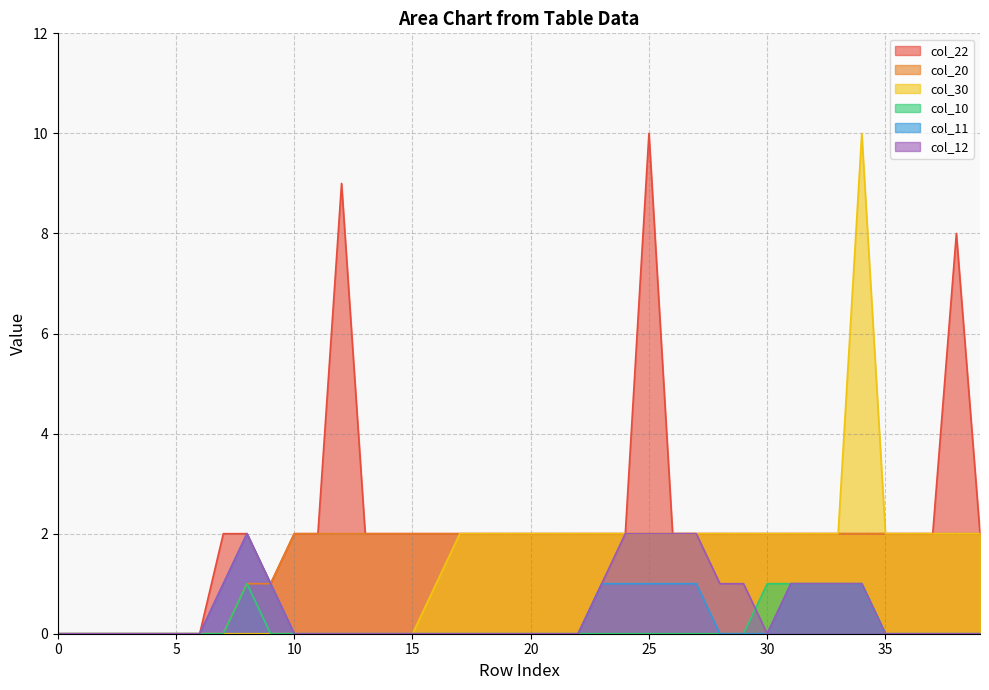

Reading left to right, extract all data points from this chart.

col_22: 0=0	1=0	2=0	3=0	4=0	5=0	6=0	7=2	8=2	9=1	10=2	11=2	12=9	13=2	14=2	15=2	16=2	17=2	18=2	19=2	20=2	21=2	22=2	23=2	24=2	25=10	26=2	27=2	28=2	29=2	30=2	31=2	32=2	33=2	34=2	35=2	36=2	37=2	38=8	39=2
col_20: 0=0	1=0	2=0	3=0	4=0	5=0	6=0	7=0	8=1	9=1	10=2	11=2	12=2	13=2	14=2	15=2	16=2	17=2	18=2	19=2	20=2	21=2	22=2	23=2	24=2	25=2	26=2	27=2	28=2	29=2	30=2	31=2	32=2	33=2	34=2	35=2	36=2	37=2	38=2	39=2
col_30: 0=0	1=0	2=0	3=0	4=0	5=0	6=0	7=0	8=0	9=0	10=0	11=0	12=0	13=0	14=0	15=0	16=1	17=2	18=2	19=2	20=2	21=2	22=2	23=2	24=2	25=2	26=2	27=2	28=2	29=2	30=2	31=2	32=2	33=2	34=10	35=2	36=2	37=2	38=2	39=2
col_10: 0=0	1=0	2=0	3=0	4=0	5=0	6=0	7=0	8=1	9=0	10=0	11=0	12=0	13=0	14=0	15=0	16=0	17=0	18=0	19=0	20=0	21=0	22=0	23=0	24=0	25=0	26=0	27=0	28=0	29=0	30=1	31=1	32=1	33=1	34=1	35=0	36=0	37=0	38=0	39=0
col_11: 0=0	1=0	2=0	3=0	4=0	5=0	6=0	7=1	8=2	9=1	10=0	11=0	12=0	13=0	14=0	15=0	16=0	17=0	18=0	19=0	20=0	21=0	22=0	23=1	24=1	25=1	26=1	27=1	28=0	29=0	30=0	31=1	32=1	33=1	34=1	35=0	36=0	37=0	38=0	39=0
col_12: 0=0	1=0	2=0	3=0	4=0	5=0	6=0	7=1	8=2	9=1	10=0	11=0	12=0	13=0	14=0	15=0	16=0	17=0	18=0	19=0	20=0	21=0	22=0	23=1	24=2	25=2	26=2	27=2	28=1	29=1	30=0	31=1	32=1	33=1	34=1	35=0	36=0	37=0	38=0	39=0